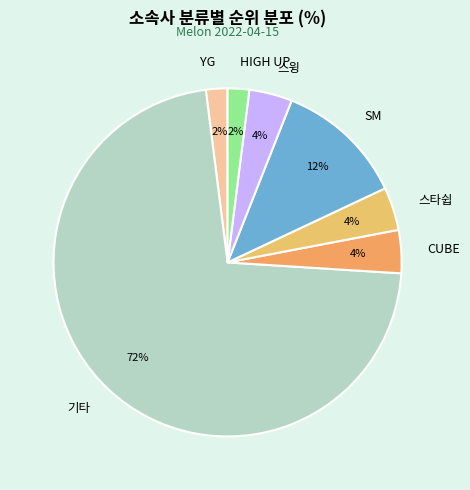

What is the ratio of the value at 기타 to the value at CUBE?

18.0